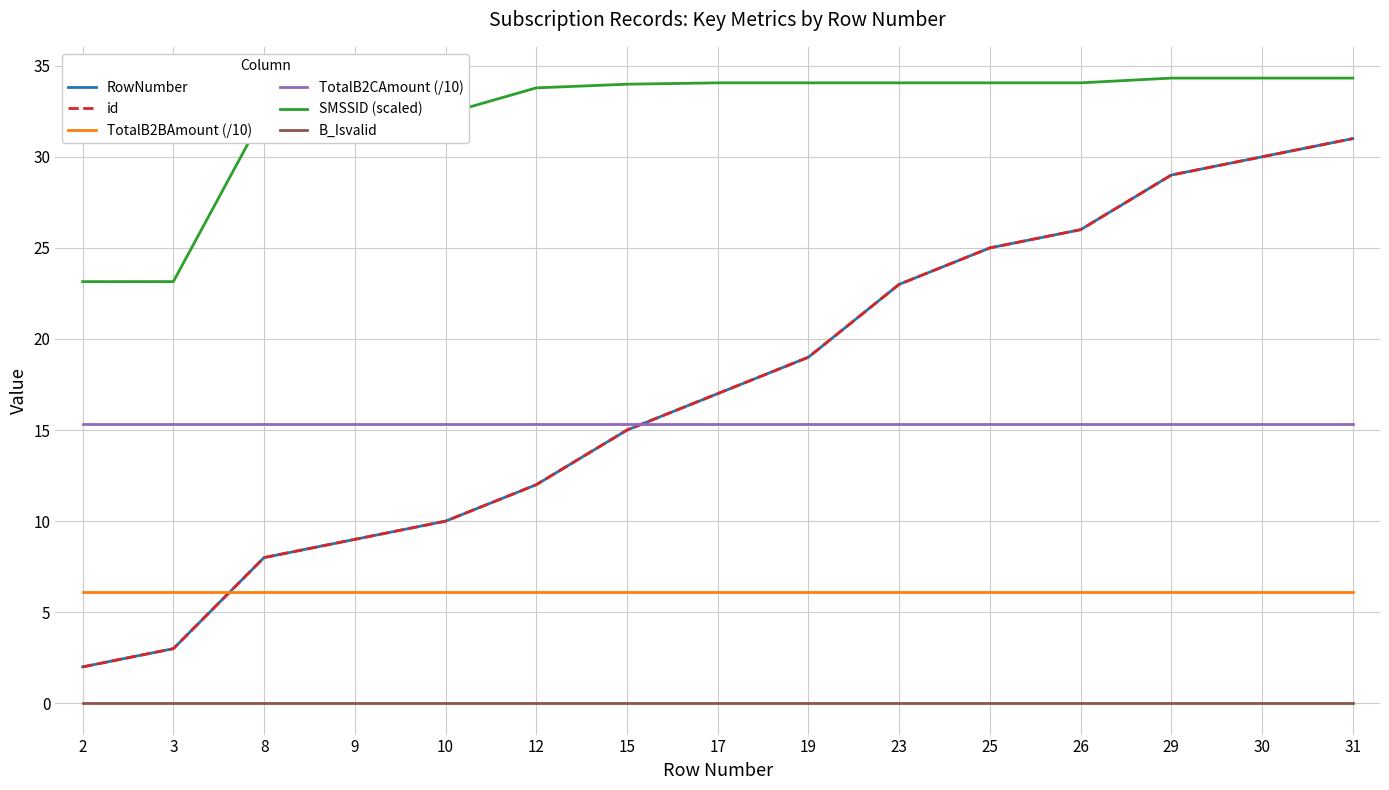

True or false: B_Isvalid has a value of 0.0 at 17.

True